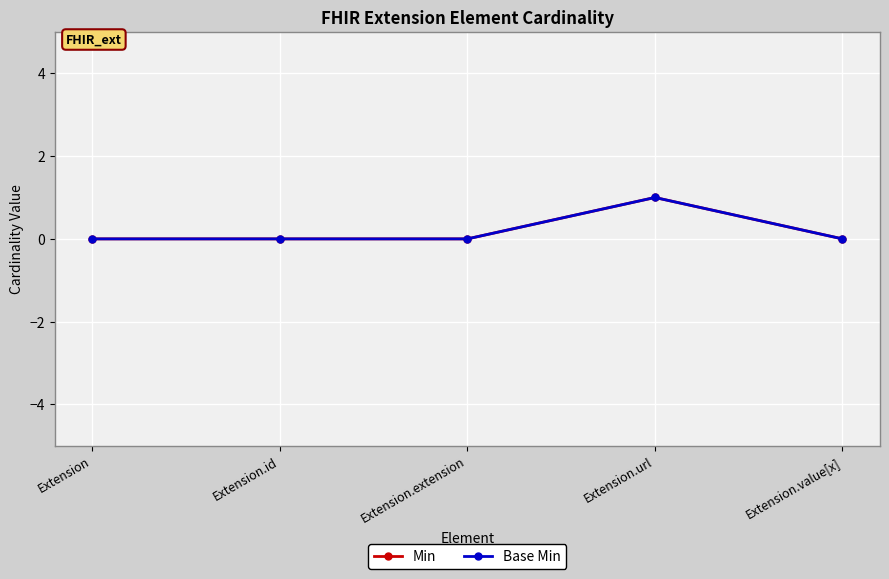

Which label corresponds to the largest value in the chart?

Extension.url